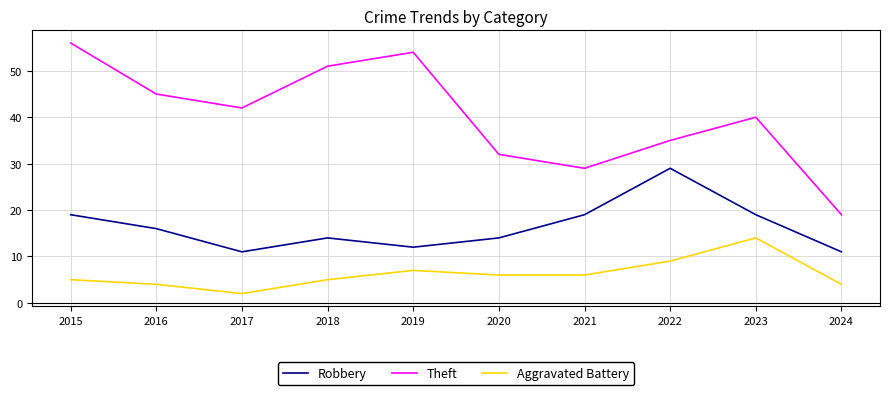

What are all the series names shown in the legend?

Robbery, Theft, Aggravated Battery